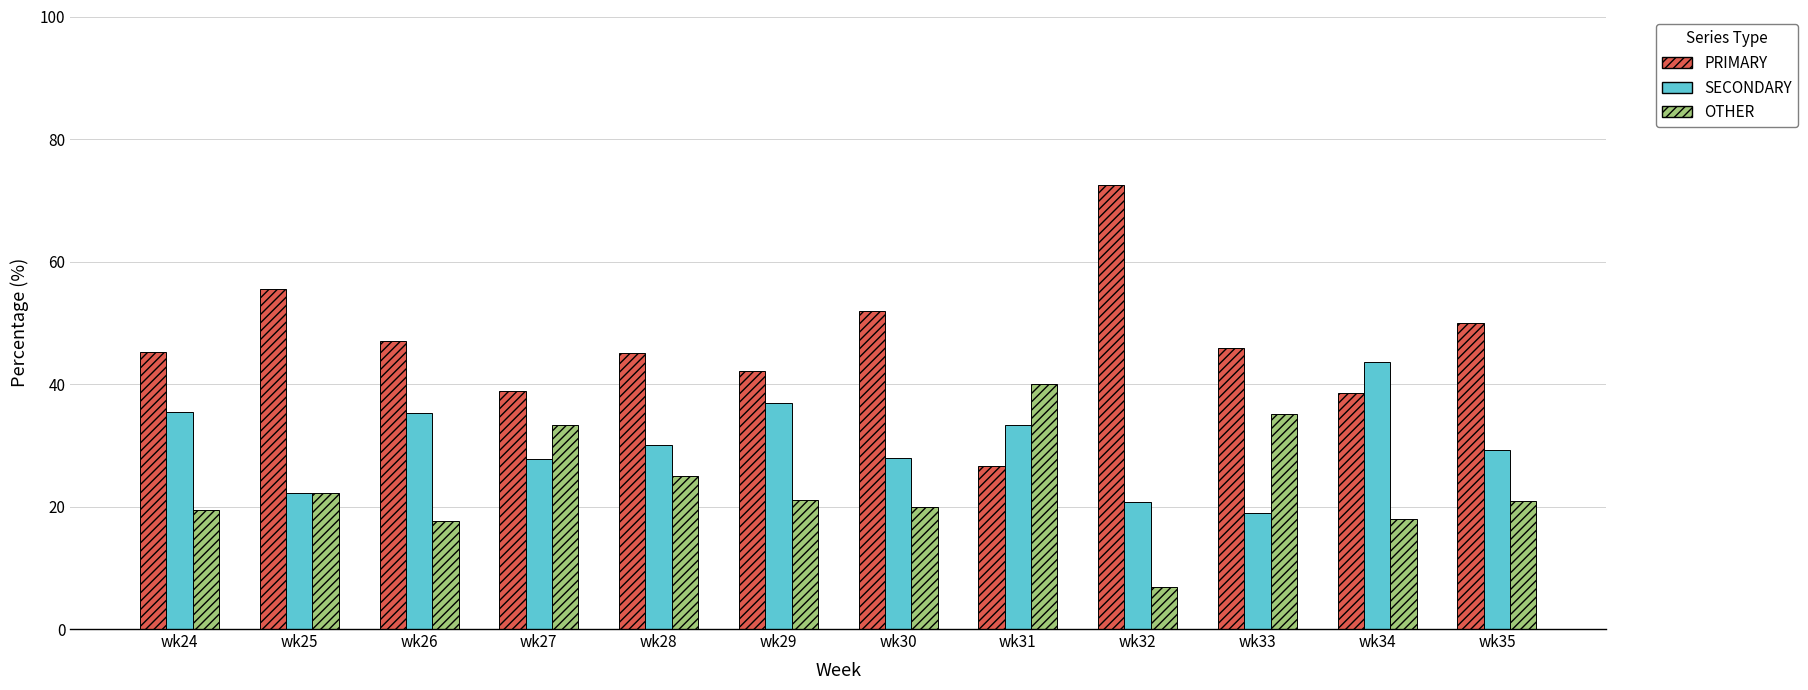

What are all the series names shown in the legend?

PRIMARY, SECONDARY, OTHER